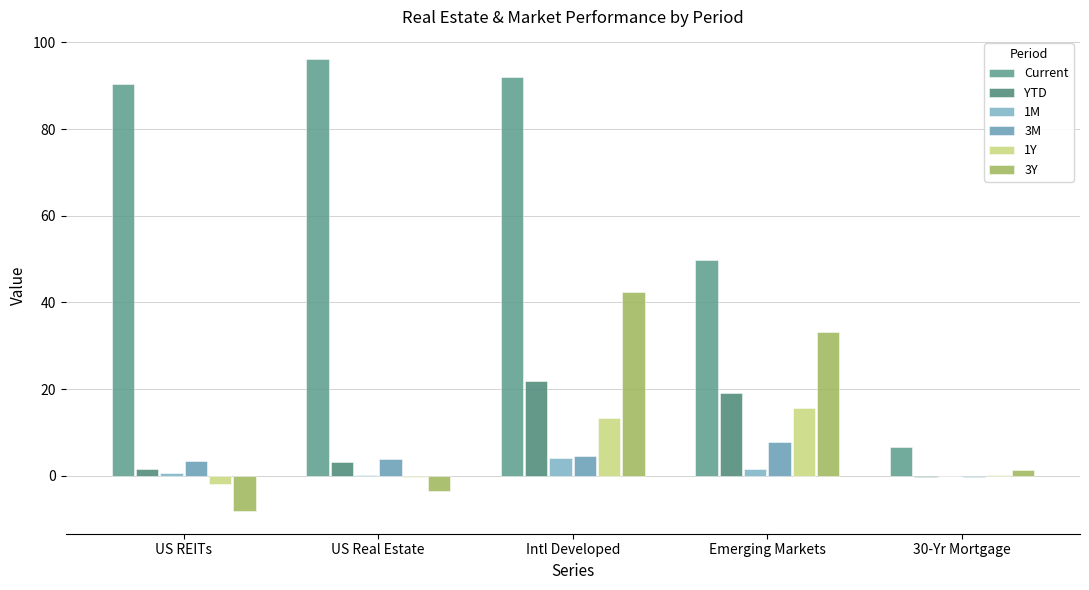

Which series has the widest spread of values?

Current